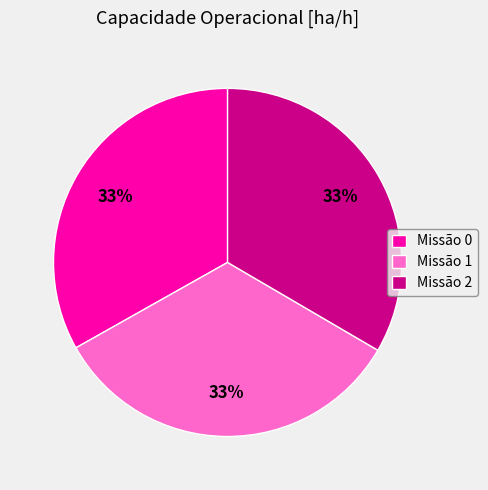

Does any single category account for the majority?

No